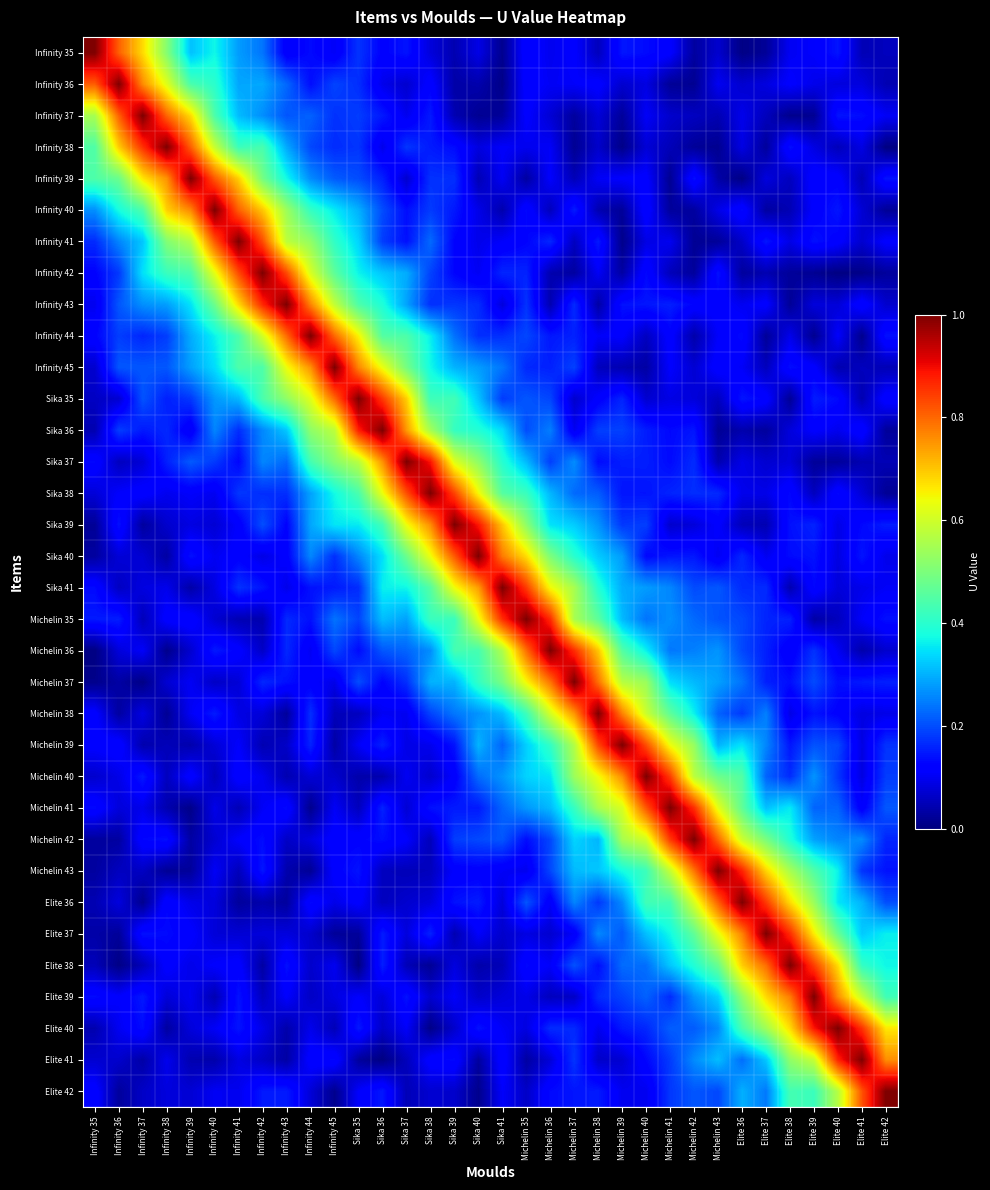

What is the total value across all series at Michelin 40?

9.2